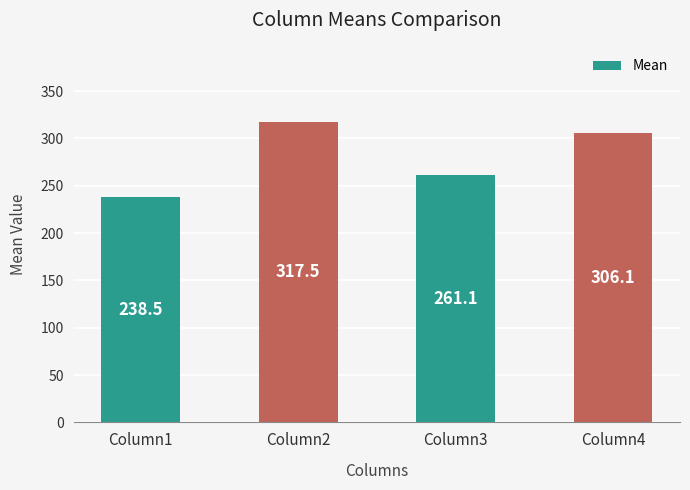

The value at Column1 is 379.7. True or false?

False